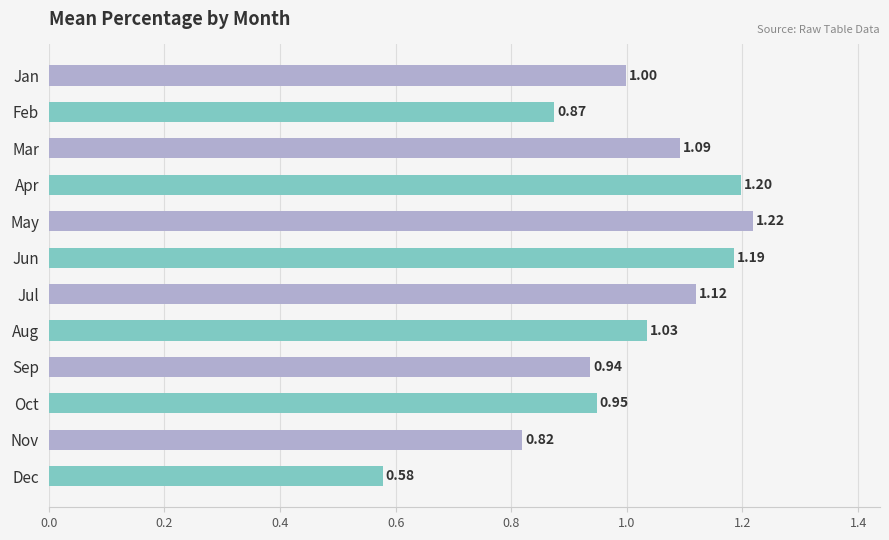

What is the difference between the second highest and second lowest values?

0.4